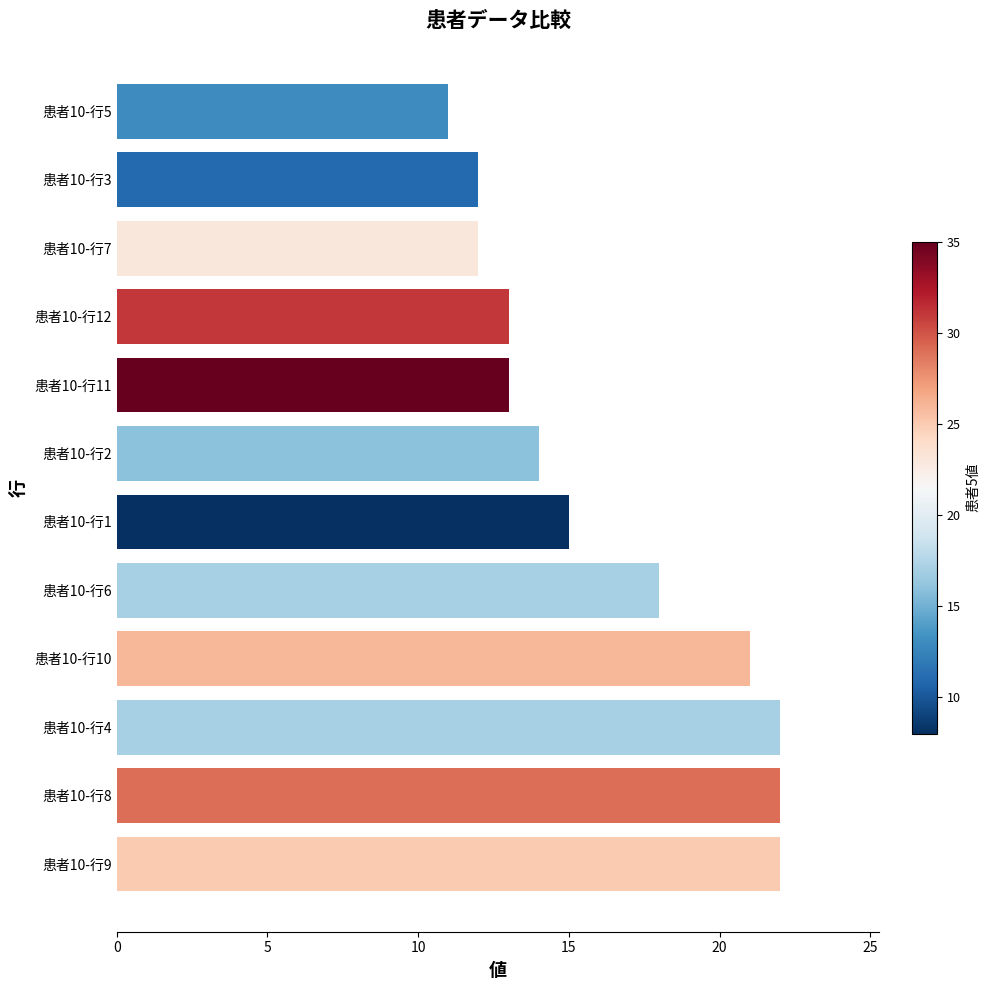

What is the sum of the values at 患者10-行7 and 患者10-行2?

26